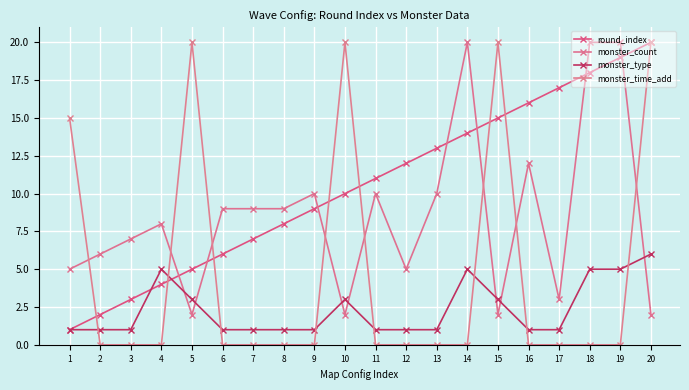

What is the lowest value of the monster_count series?

2